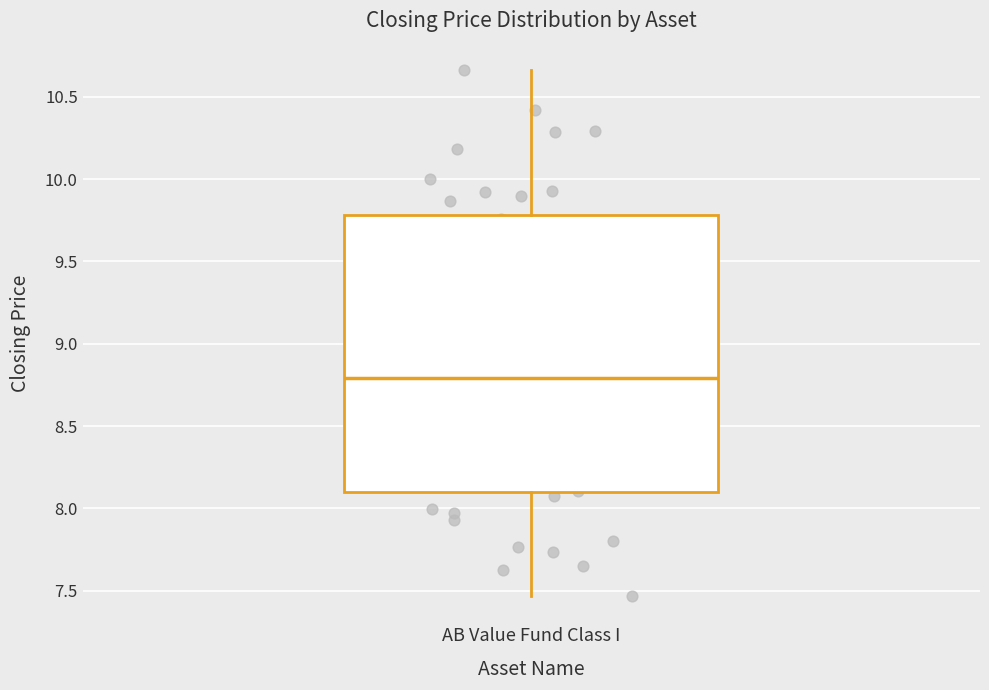

Transcribe this box plot: give where the median line is, the range the box spans, and where the two whiskers end, as read against the y-axis. The values are not printed on the chart, so give them approximately, as read against the axis.

median 8.80, box 8.10 to 9.80, whiskers 7.45 to 10.65